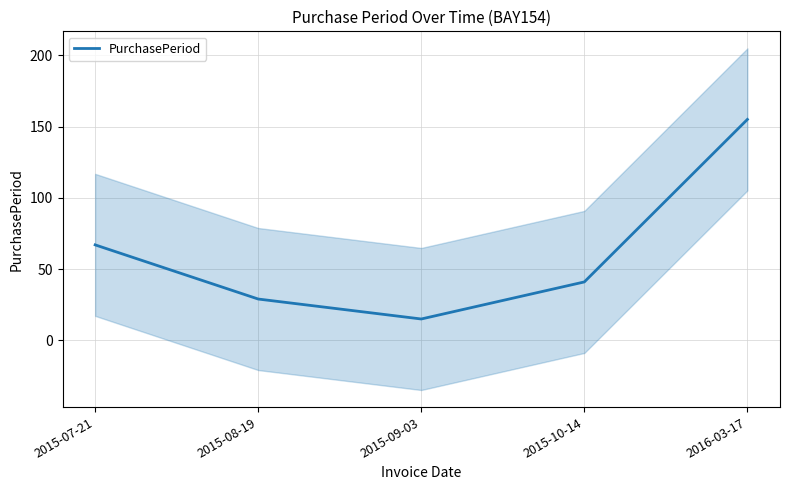

Approximately how many times larger is the value at 2015-07-21 compared to 2015-09-03?

4.5